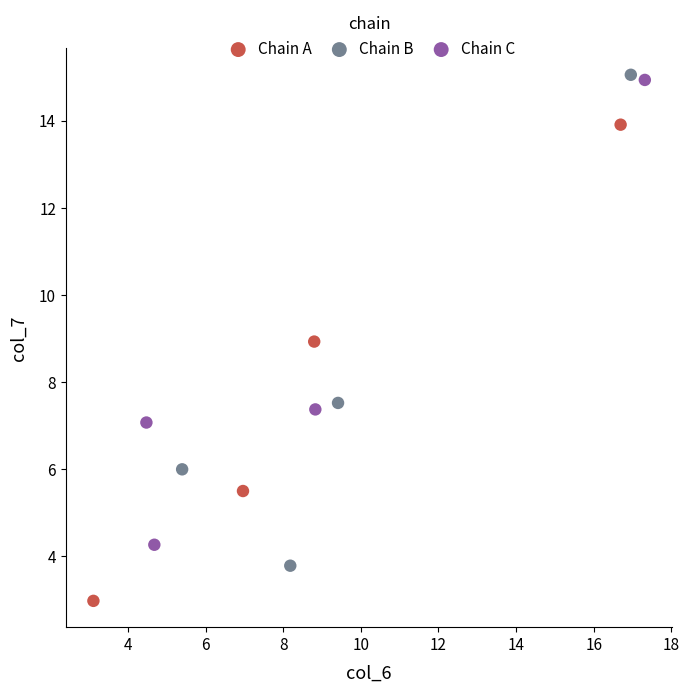

Which series contains the lowest Y value?

Chain A